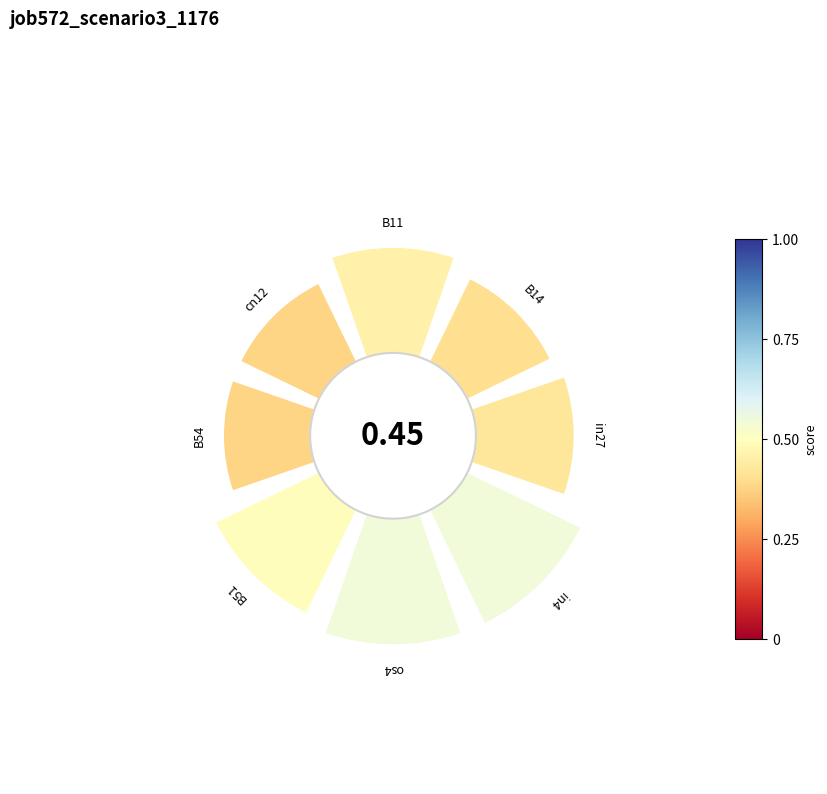

Are the bars horizontal?

No